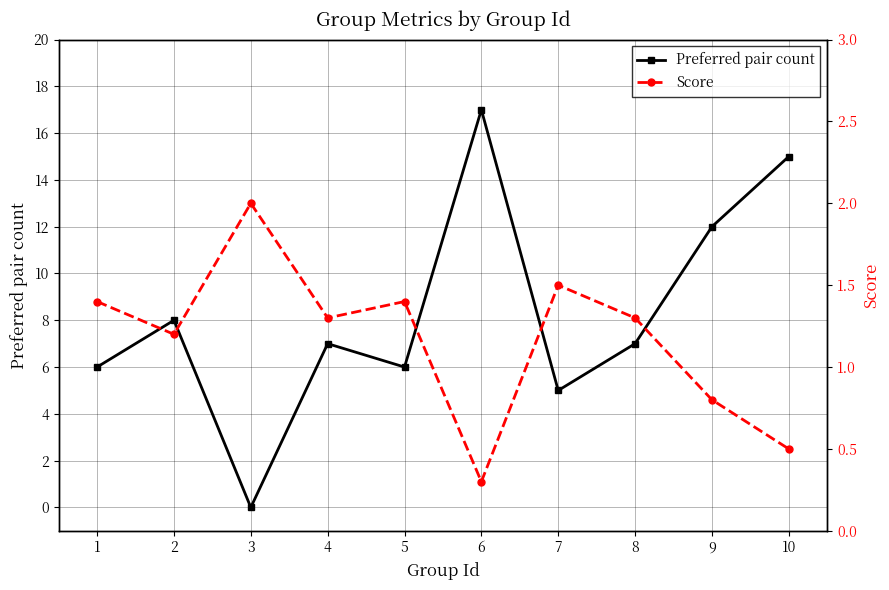

List the labels in order of Preferred pair count value, largest first.

6, 10, 9, 2, 4, 8, 1, 5, 7, 3